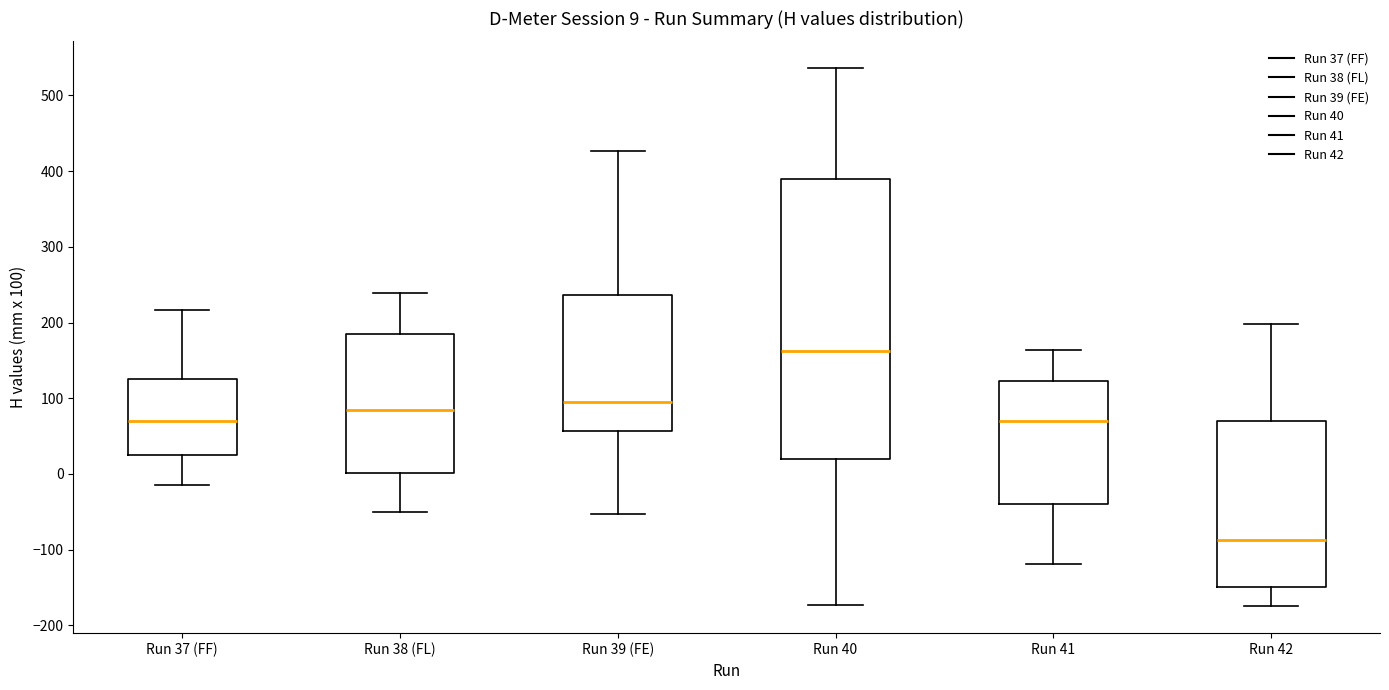

Comparing the boxes themselves (not the whiskers), which one is the tallest?

Run 40